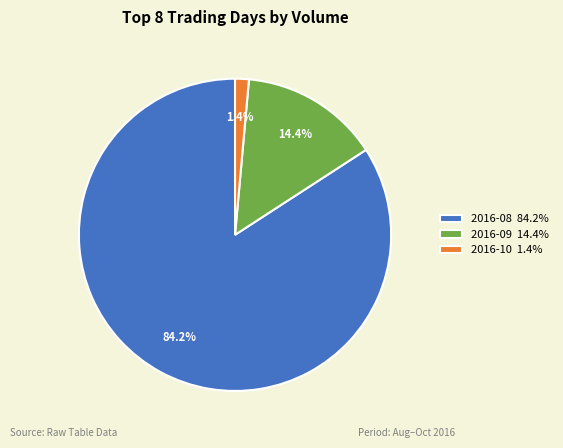

What is the smallest slice in the pie chart?

2016-10 1.4%